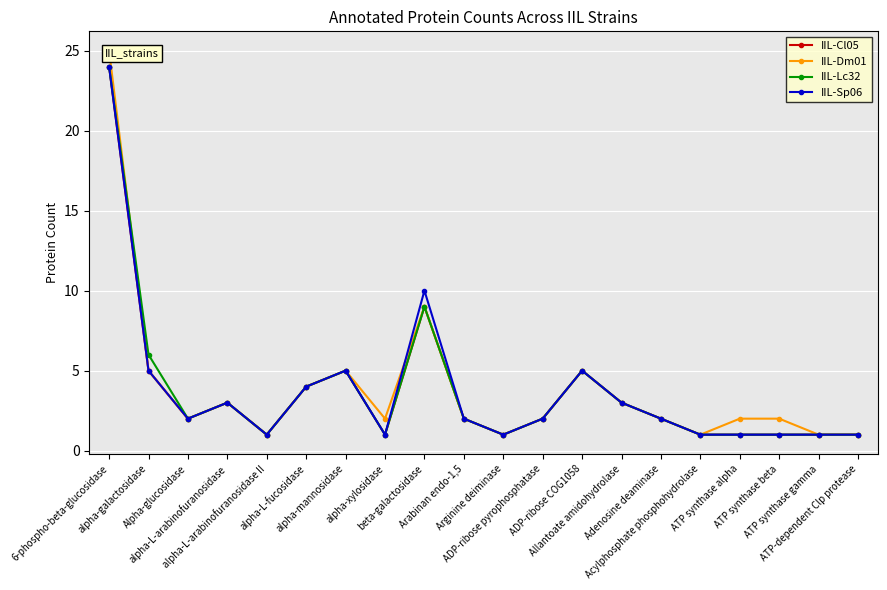

Is it true that IIL-Cl05 equals 2 at alpha-xylosidase?

False